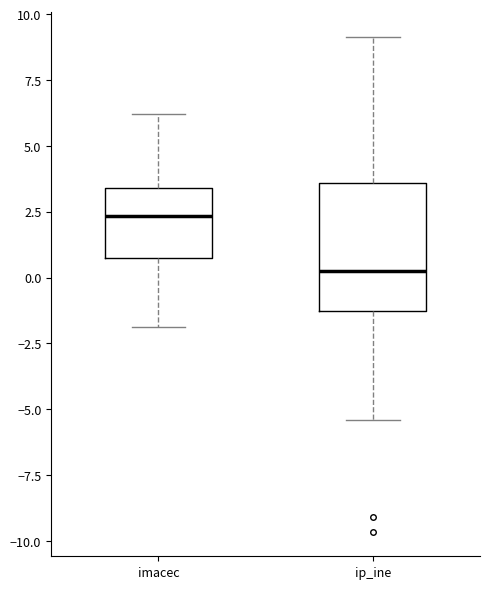

Reading left to right, read every box against the y-axis: the position of its median line, the range the box covers, and the ends of its whiskers. The values are not printed on the chart, so give them approximately, as read against the axis.

imacec: median 2.5, box 0.5 to 3.5, whiskers -2.0 to 6.0
ip_ine: median 0.0, box -1.5 to 3.5, whiskers -5.5 to 9.0